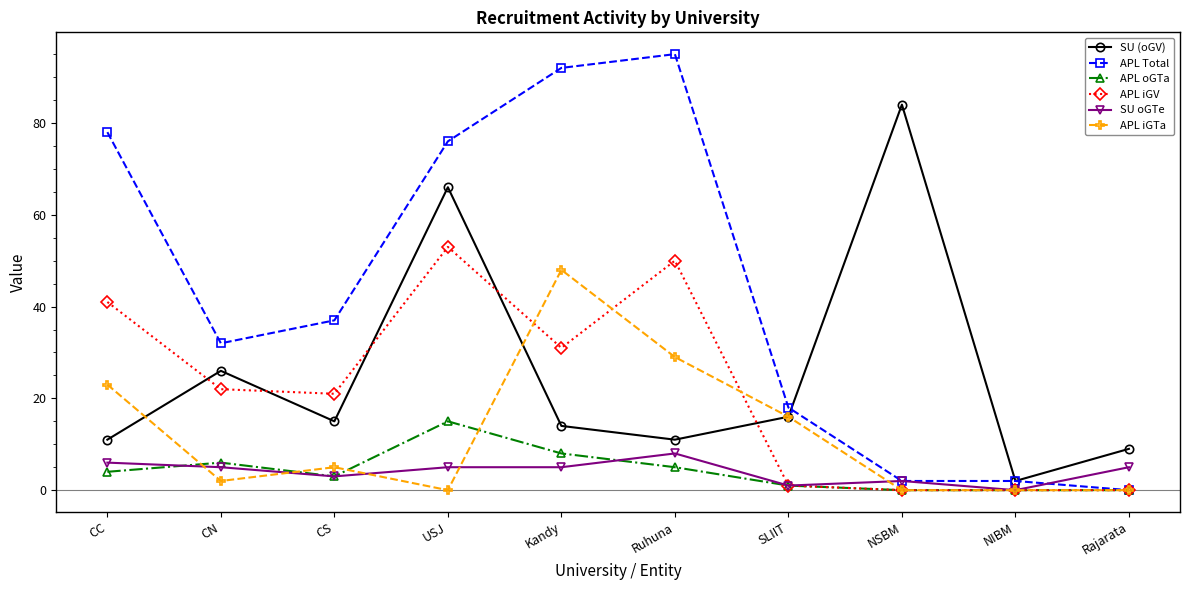

What is the greatest value displayed?

95